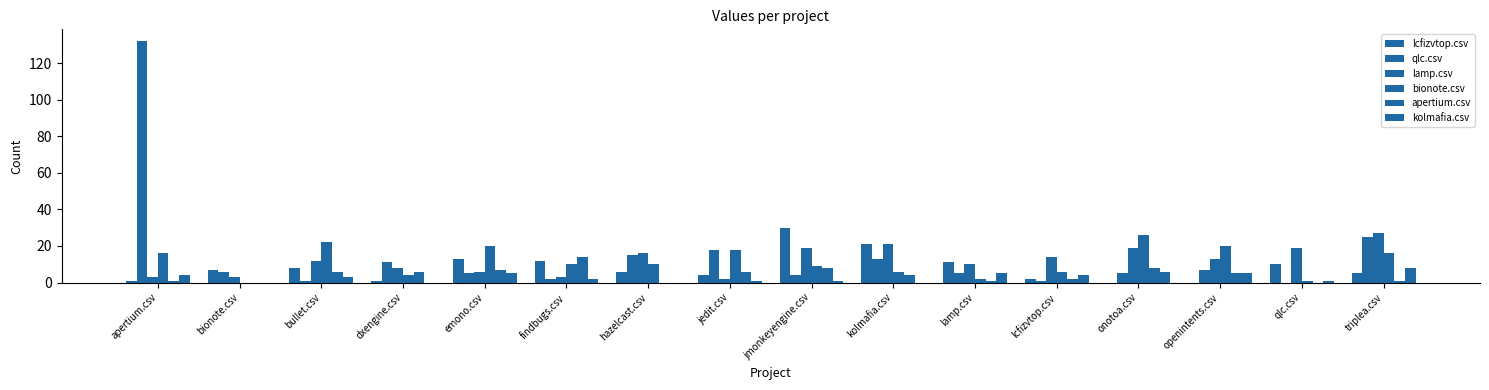

What is the label of the 9th bar from the left?

jmonkeyengine.csv